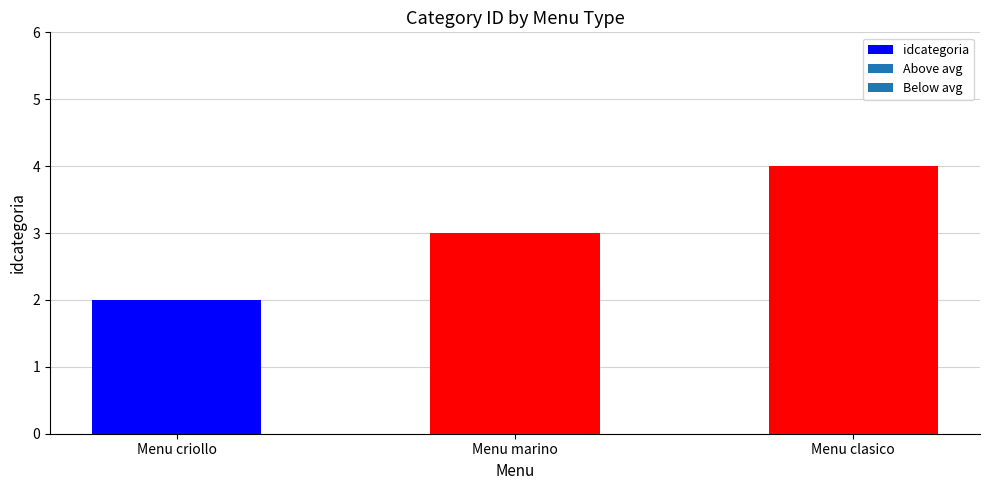

What is the difference between the maximum and minimum values?

2